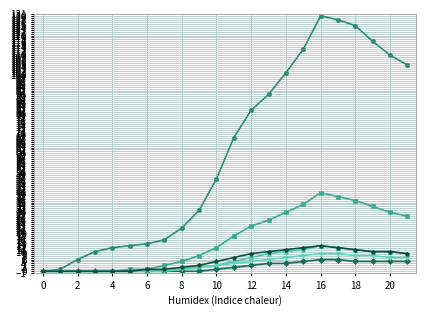

What is the maximum value shown in the chart?

130